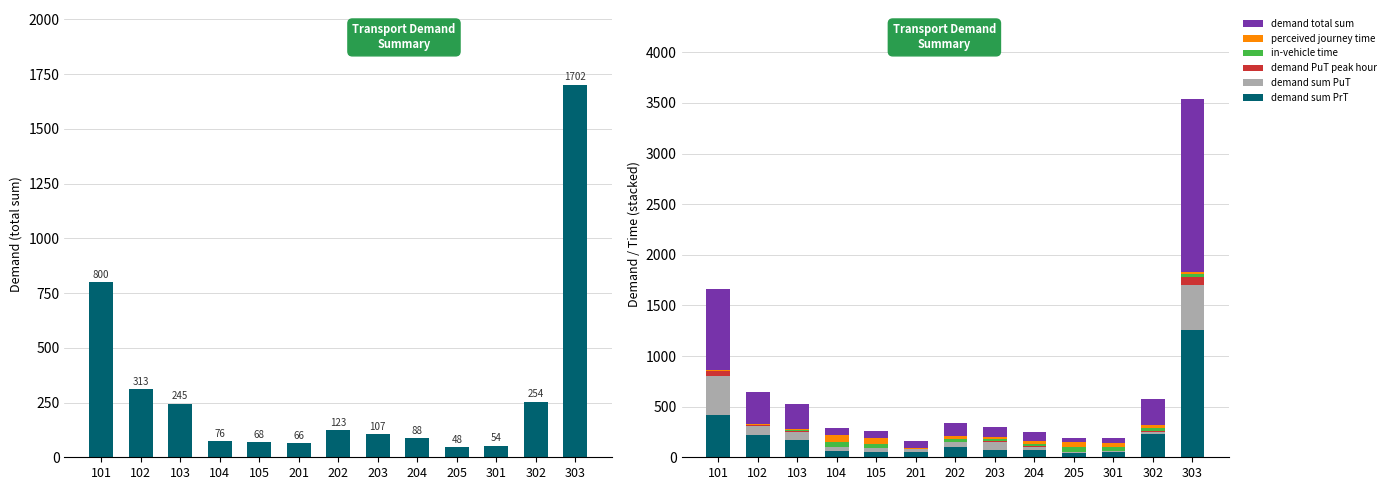

Reading right to left, what are all the values shown in this chart?

demand total sum: 303=1702.3	302=254.0	301=53.6	205=47.7	204=87.9	203=106.7	202=123.4	201=65.5	105=67.7	104=75.5	103=244.8	102=312.7	101=800.0
demand sum PrT: 303=1261.4	302=230.0	301=48.9	205=42.3	204=75.8	203=75.0	202=103.4	201=56.6	105=52.9	104=57.1	103=175.3	102=215.3	101=419.5
demand sum PuT: 303=440.9	302=24.1	301=11.6	205=13.7	204=29.3	203=80.6	202=47.6	201=21.9	105=37.1	104=46.5	103=69.5	102=97.4	101=380.5
demand PuT peak hour: 303=82.0	302=6.3	301=0.6	205=0.8	204=1.8	203=4.9	202=2.9	201=1.2	105=2.0	104=2.5	103=14.6	102=5.0	101=48.9
in-vehicle time: 303=24.0	302=30.0	301=36.0	205=42.0	204=24.0	203=18.0	202=24.0	201=6.0	105=42.0	104=48.0	103=12.0	102=6.0	101=0.0
perceived journey time: 303=24.0	302=32.6	301=40.0	205=47.6	204=34.0	203=18.0	202=35.0	201=6.0	105=56.0	104=62.0	103=12.0	102=6.0	101=10.0